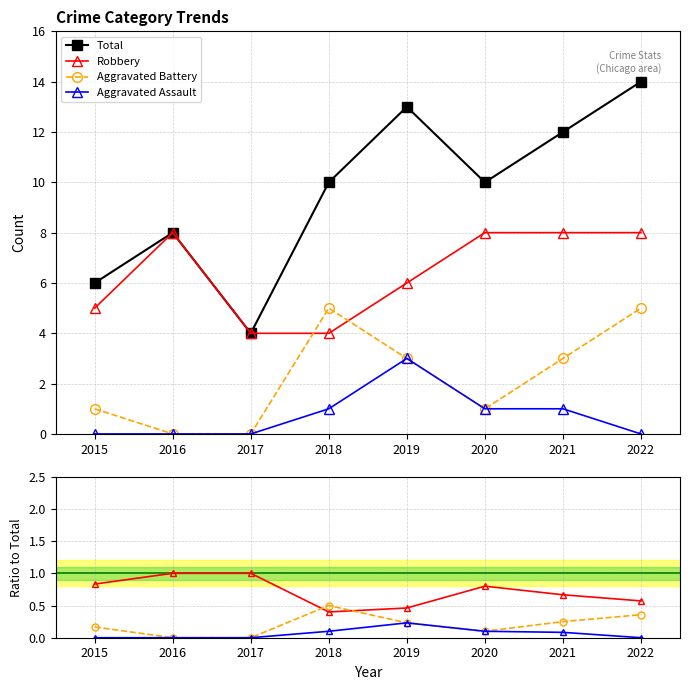

Between 2017 and 2020, which is larger?

2020